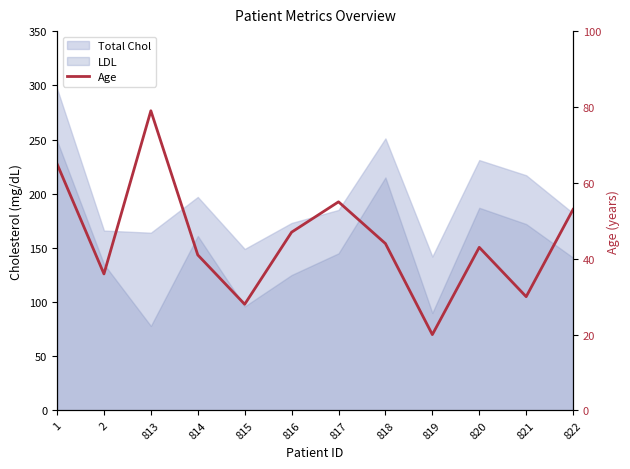

What is the change in value from 813 to 822?

-26